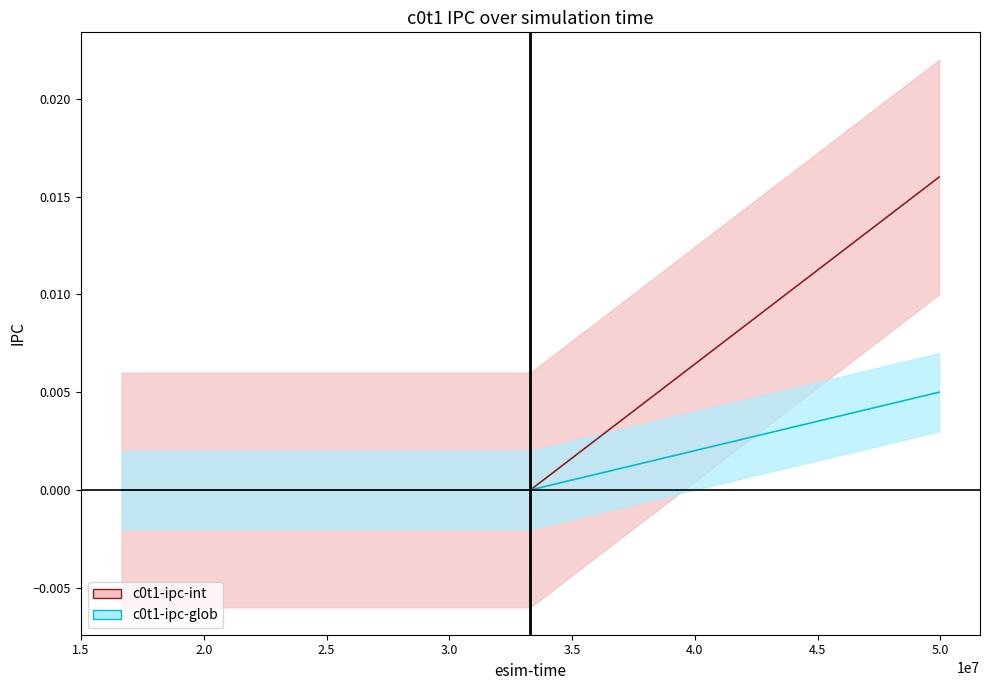

How many distinct data groups are displayed?

2